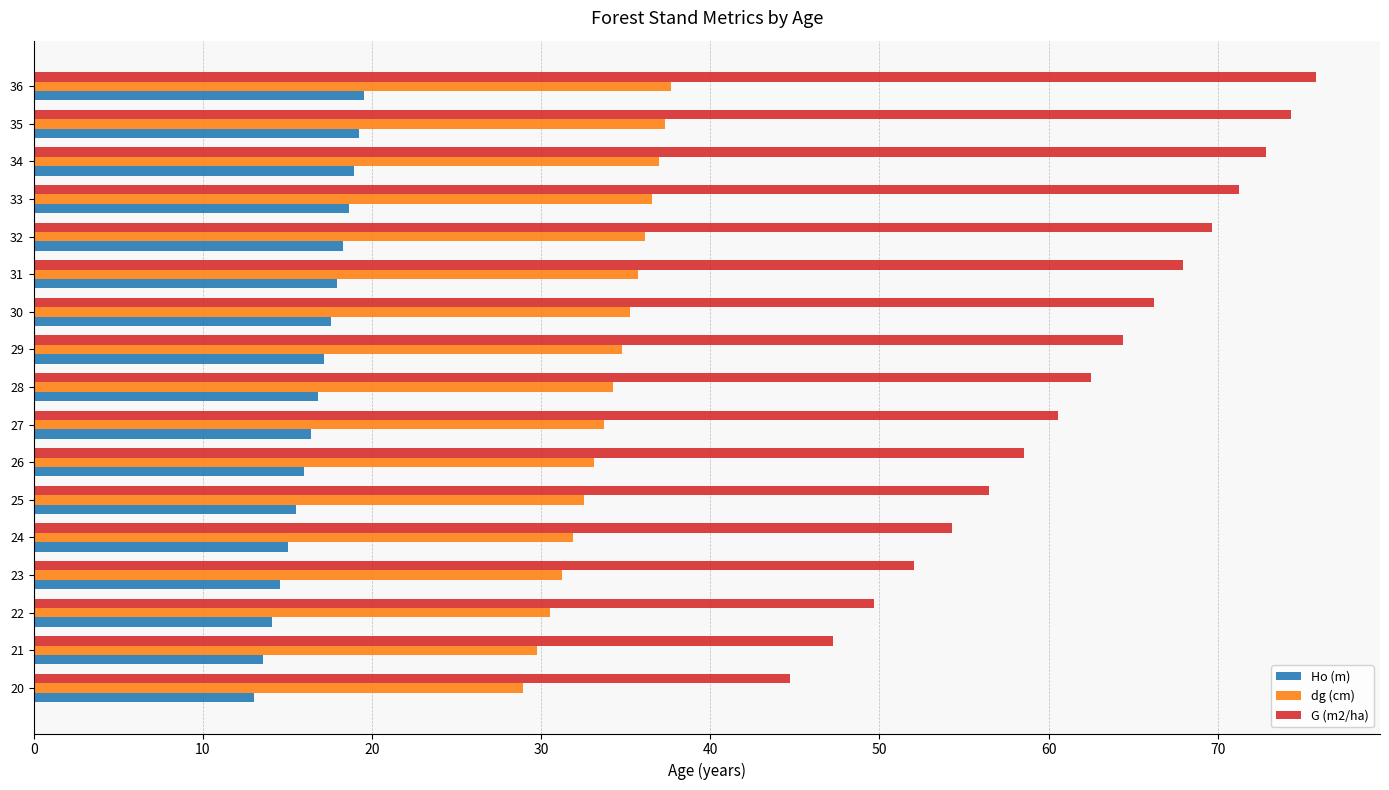

At which label is G (m2/ha) closest to 60?

27